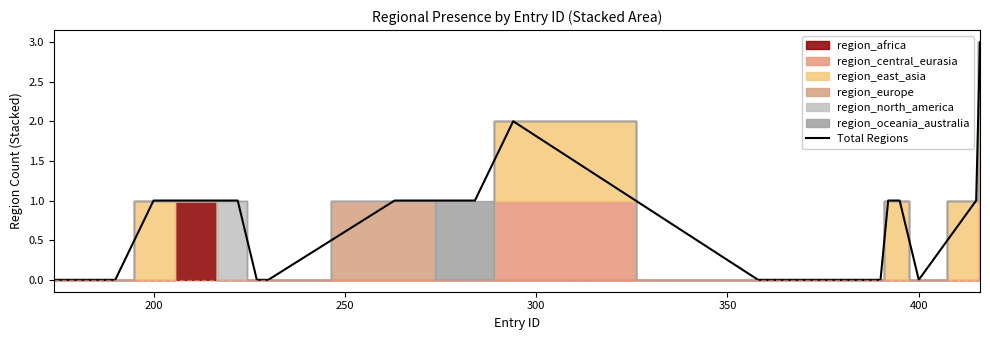

Reading right to left, extract all data points from this chart.

3	1	0	1	1	0	0	0	0	0	2	1	1	0	0	1	1	1	0	0